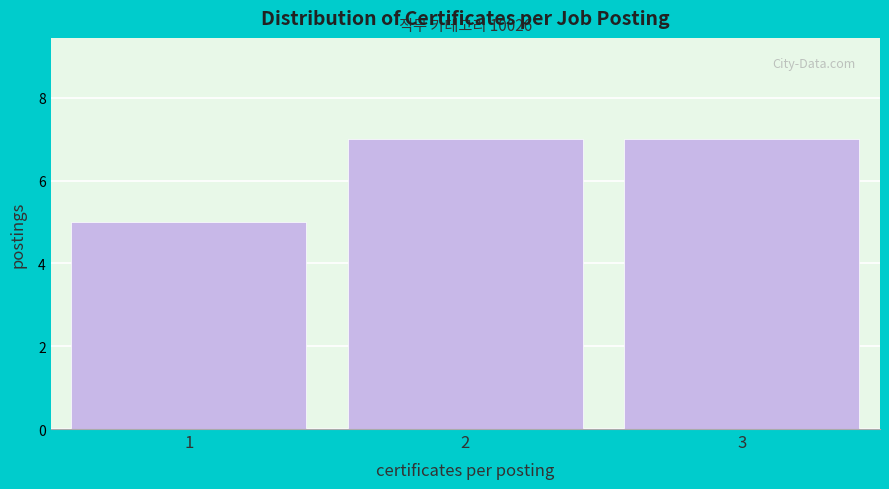

Reading left to right, transcribe all the data shown in this chart.

5	7	7